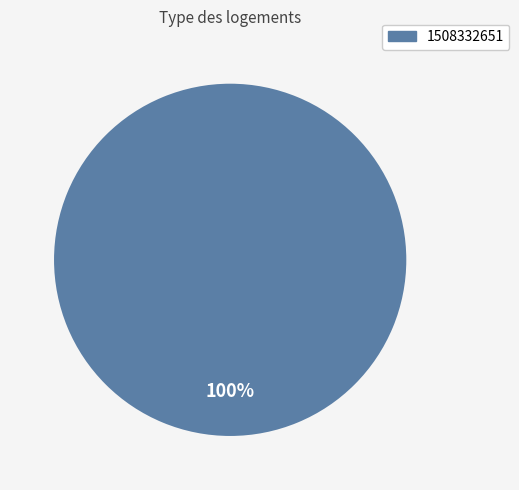

Does any single category account for the majority?

Yes